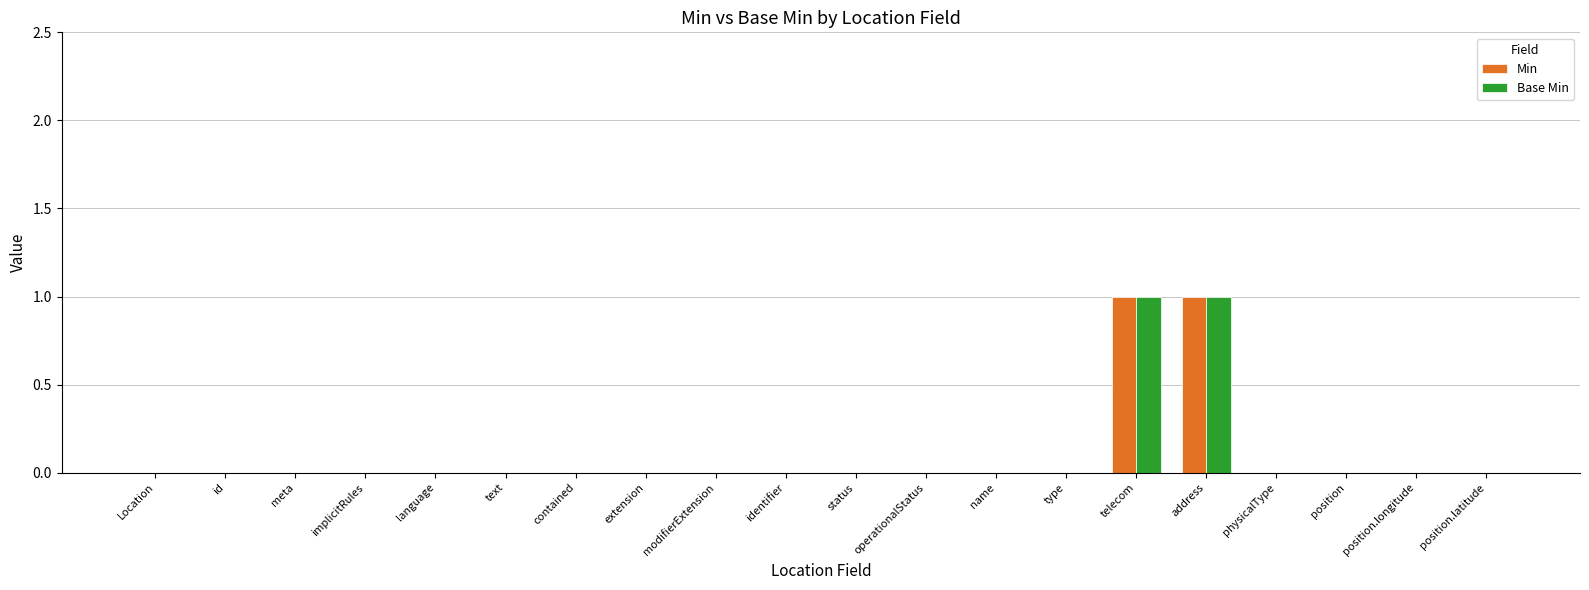

Reading left to right, transcribe all the data shown in this chart.

Min: Location=0	id=0	meta=0	implicitRules=0	language=0	text=0	contained=0	extension=0	modifierExtension=0	identifier=0	status=0	operationalStatus=0	name=0	type=0	telecom=1	address=1	physicalType=0	position=0	position.longitude=0	position.latitude=0
Base Min: Location=0	id=0	meta=0	implicitRules=0	language=0	text=0	contained=0	extension=0	modifierExtension=0	identifier=0	status=0	operationalStatus=0	name=0	type=0	telecom=1	address=1	physicalType=0	position=0	position.longitude=0	position.latitude=0